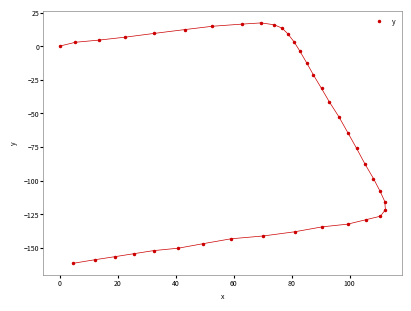

What is the range of X values (max minus min)?

112.3